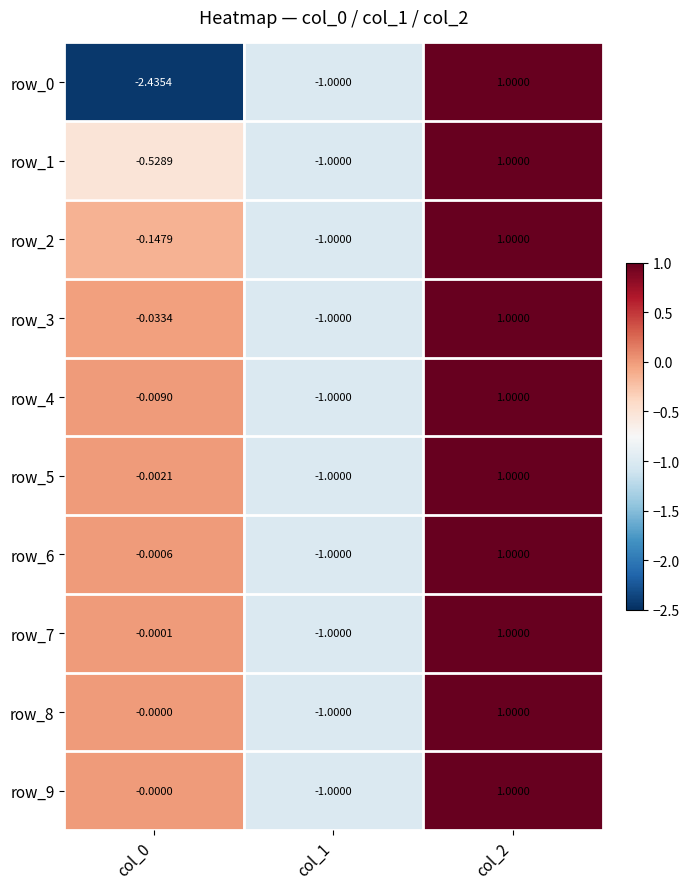

What is the approximate value of row_2 at col_1?

-1.0